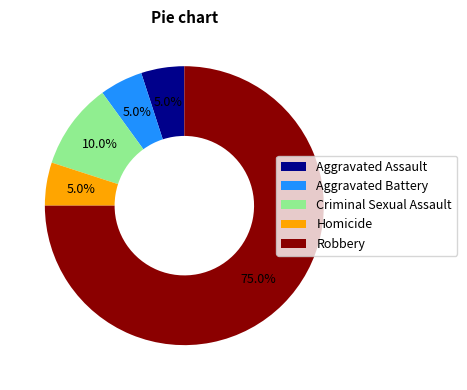

True or false: Robbery accounts for 80% of the total.

False